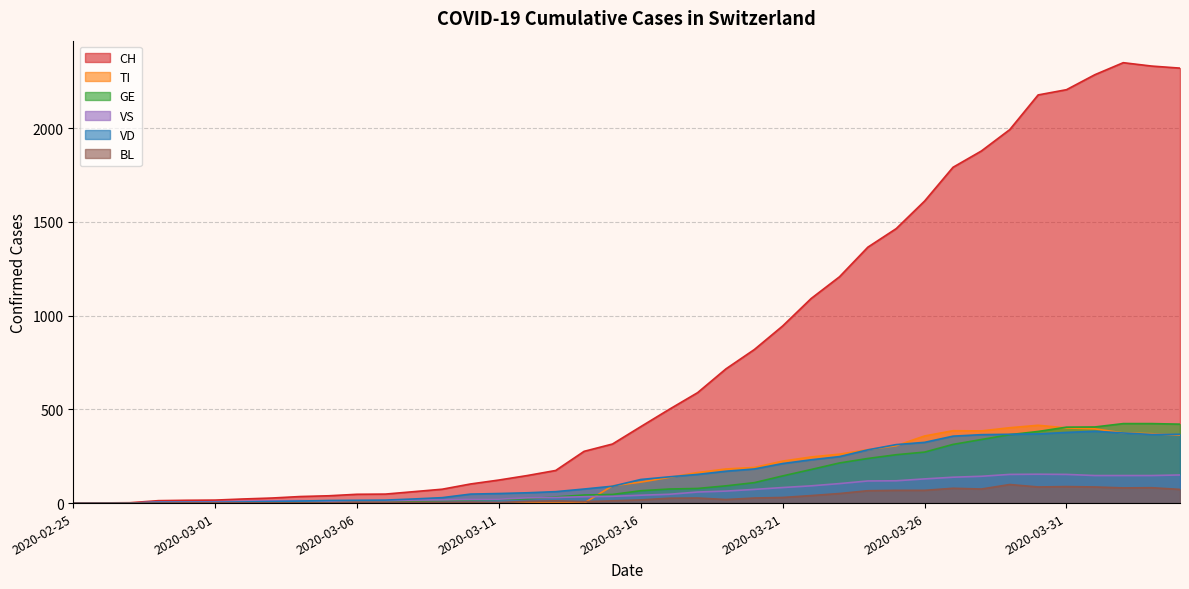

Reading left to right, what are all the values shown in this chart?

CH: 0	1	2	13	15	16	22	27	35	39	47	48	61	74	102	123	147	174	276	315	408	500	589	716	819	945	1091	1207	1365	1464	1611	1791	1878	1992	2177	2205	2285	2349	2331	2320
TI: 0	0	0	0	0	0	0	0	0	0	0	0	0	0	0	0	0	0	0	92	112	137	163	182	190	224	246	261	285	306	358	386	385	402	415	401	396	374	370	363
GE: 0	1	1	2	3	3	3	4	4	5	7	7	9	13	18	20	23	33	43	46	66	75	78	92	109	145	179	214	238	258	272	313	339	365	382	405	406	424	424	421
VS: 0	0	0	6	6	7	10	12	13	11	12	12	16	17	20	21	28	30	34	36	42	47	59	64	73	83	92	104	118	119	129	138	143	153	154	153	147	147	147	150
VD: 0	0	0	4	4	4	6	8	11	14	15	16	22	29	48	51	55	61	75	90	126	140	153	170	182	211	231	248	284	312	324	357	365	367	369	377	383	374	366	367
BL: 0	0	0	0	1	1	1	1	1	1	4	4	4	4	5	3	9	12	8	12	17	26	27	19	27	30	40	51	66	68	68	79	75	99	86	88	86	81	82	73